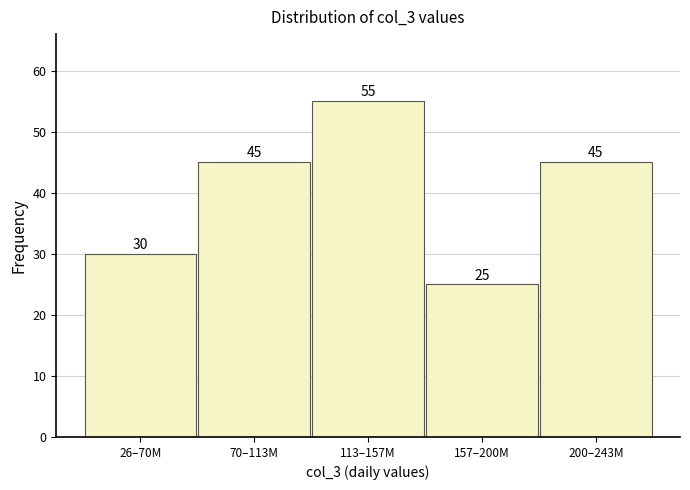

Reading left to right, transcribe all the data shown in this chart.

30	45	55	25	45